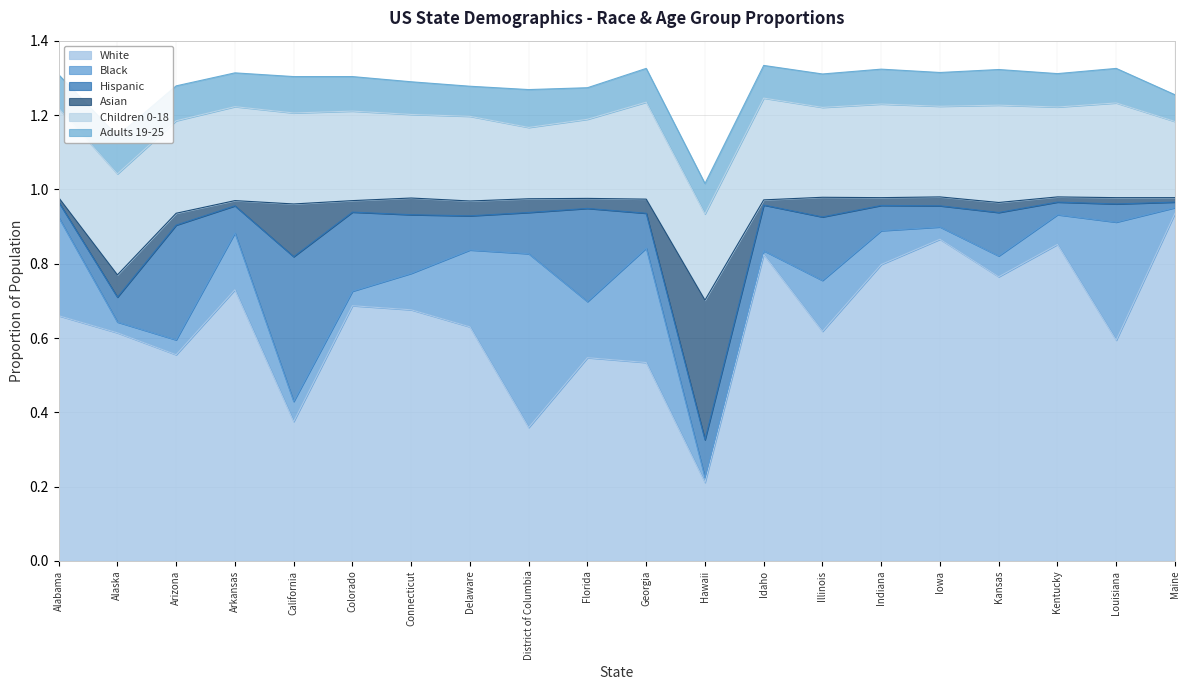

Reading right to left, what are all the values shown in this chart?

White: 0.9	0.6	0.9	0.8	0.9	0.8	0.6	0.8	0.2	0.5	0.5	0.4	0.6	0.7	0.7	0.4	0.7	0.6	0.6	0.7
Black: 0.0	0.3	0.1	0.1	0.0	0.1	0.1	0.0	0.0	0.3	0.2	0.5	0.2	0.1	0.0	0.1	0.2	0.0	0.0	0.3
Hispanic: 0.0	0.0	0.0	0.1	0.1	0.1	0.2	0.1	0.1	0.1	0.3	0.1	0.1	0.2	0.2	0.4	0.1	0.3	0.1	0.0
Asian: 0.0	0.0	0.0	0.0	0.0	0.0	0.1	0.0	0.4	0.0	0.0	0.0	0.0	0.0	0.0	0.1	0.0	0.0	0.1	0.0
Children 0-18: 0.2	0.3	0.2	0.3	0.2	0.3	0.2	0.3	0.2	0.3	0.2	0.2	0.2	0.2	0.2	0.2	0.3	0.2	0.3	0.2
Adults 19-25: 0.1	0.1	0.1	0.1	0.1	0.1	0.1	0.1	0.1	0.1	0.1	0.1	0.1	0.1	0.1	0.1	0.1	0.1	0.1	0.1